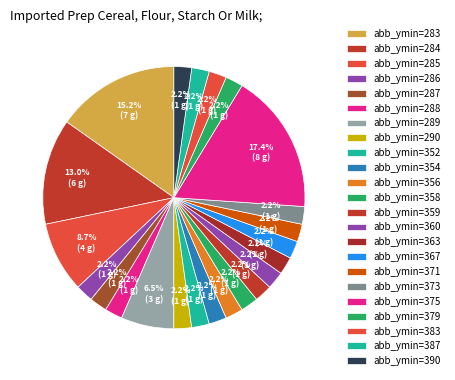

How many slices are in this pie chart?

23